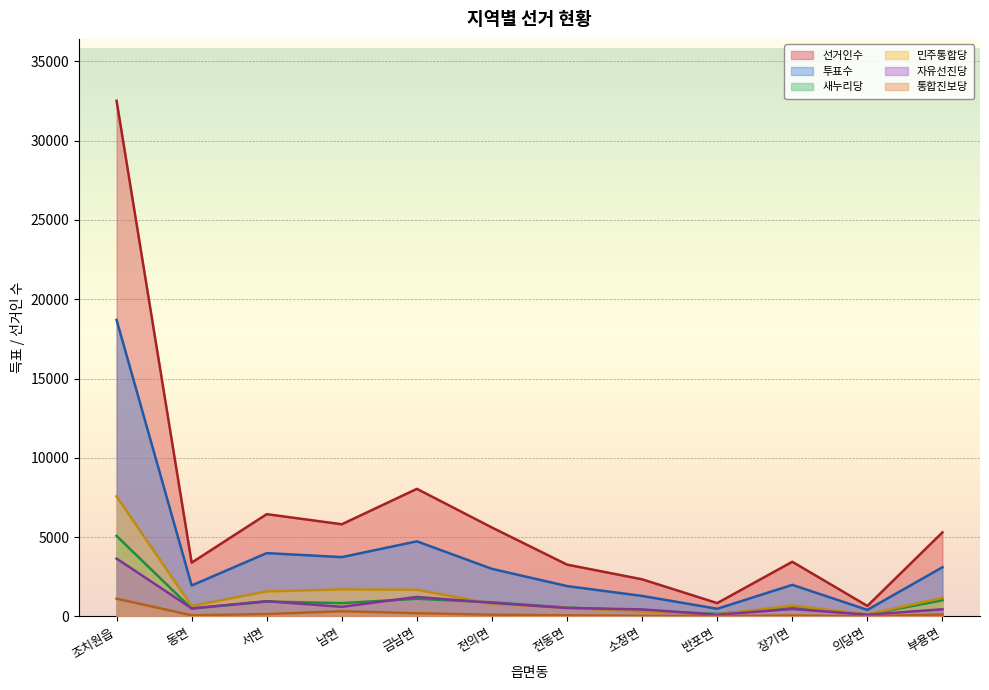

Which has a higher value, 부용면 or 동면?

부용면